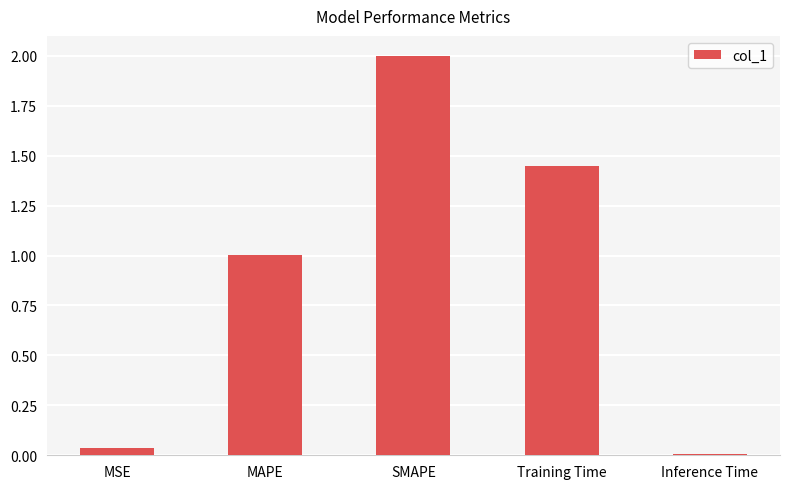

List the labels in order of value, largest first.

SMAPE, Training Time, MAPE, MSE, Inference Time